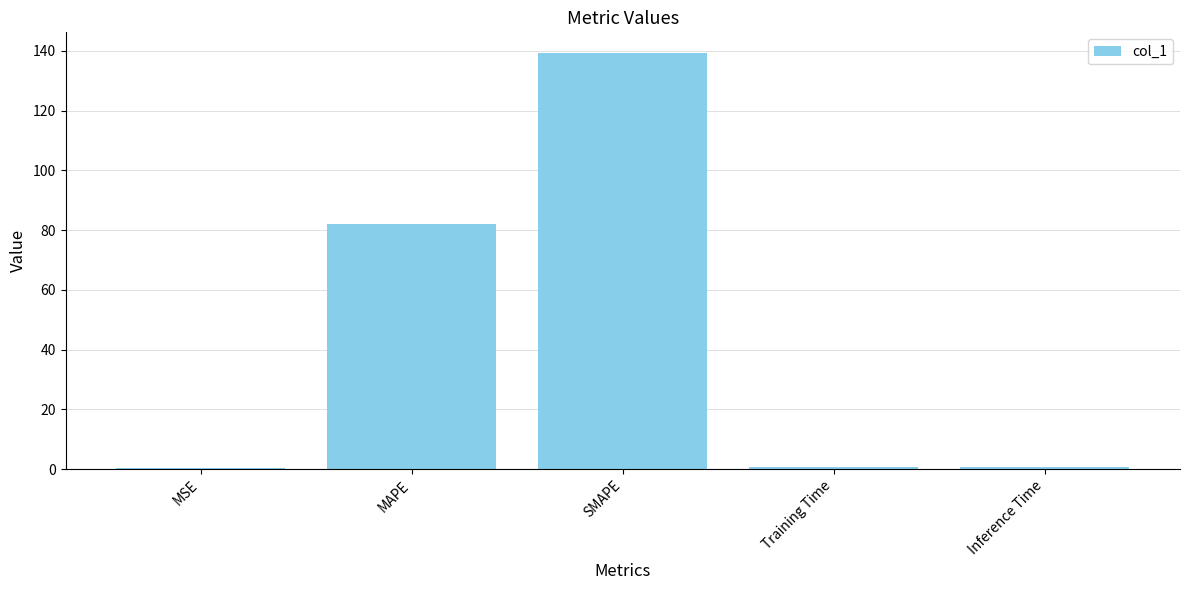

What is the greatest value displayed?

139.2